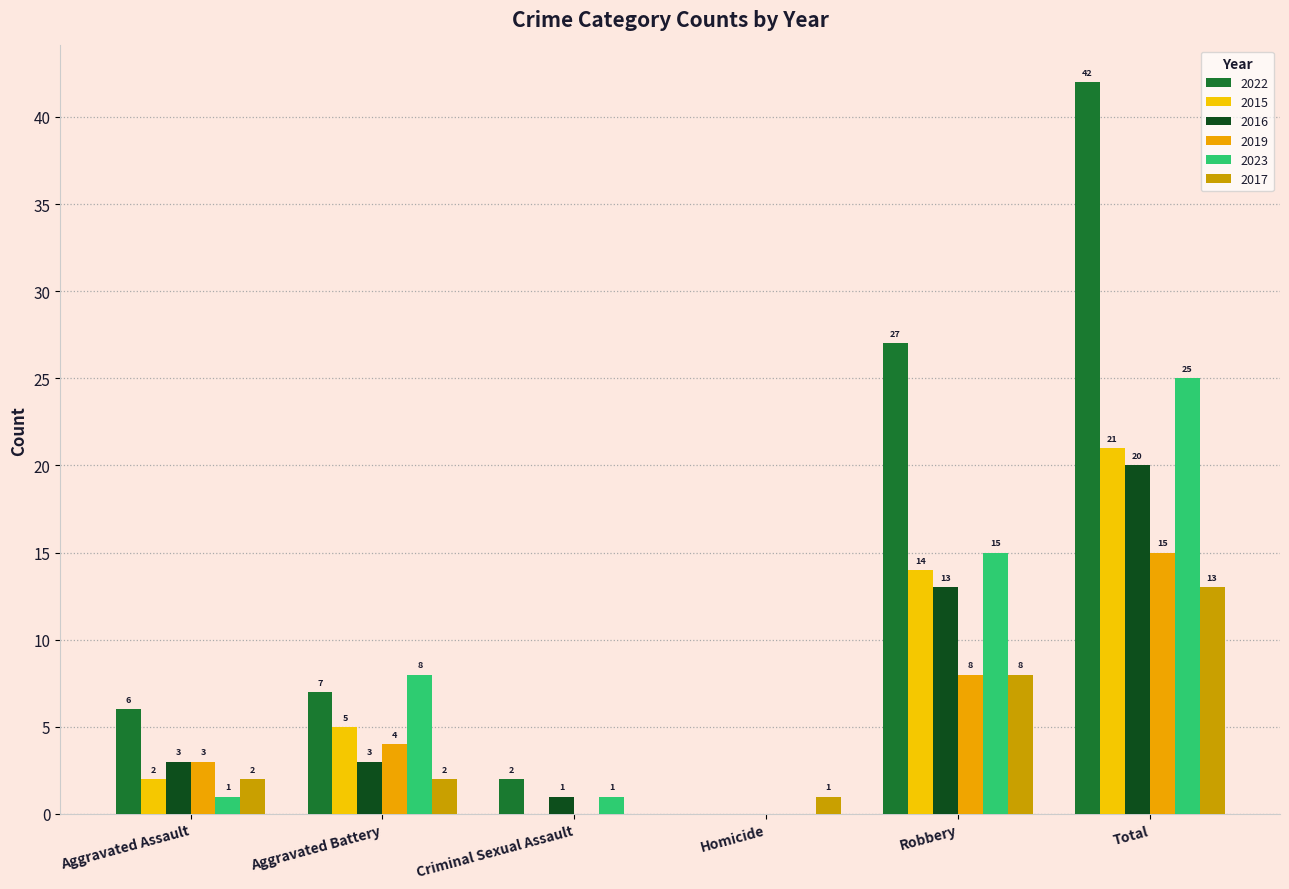

How many values in 2023 are above zero?

5